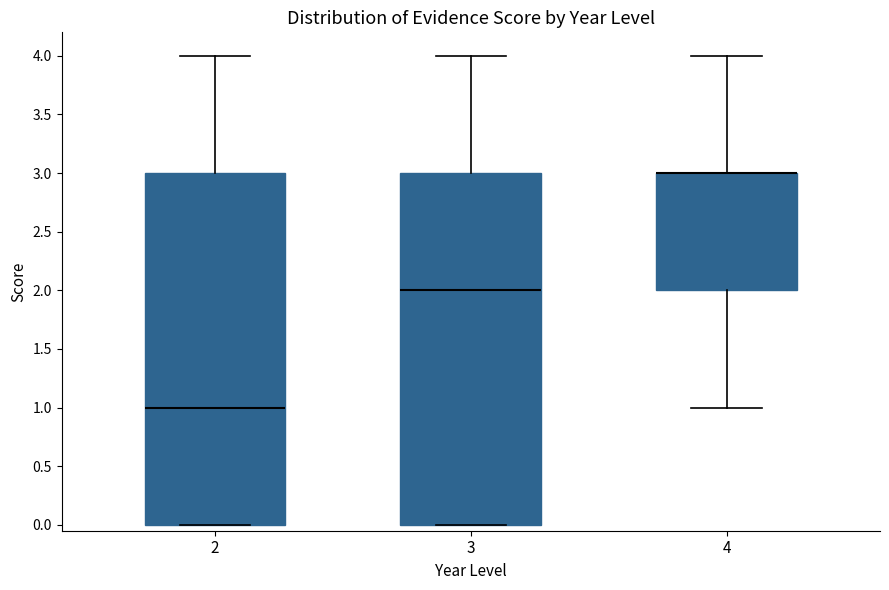

Reading left to right, transcribe this box plot: for each box, give where its median line is, the range the box spans, and where its two whiskers end, as read against the y-axis. The values are not printed on the chart, so give them approximately, as read against the axis.

2: median 1, box 0 to 3, whiskers 0 to 4
3: median 2, box 0 to 3, whiskers 0 to 4
4: median 3 (drawn on the box's upper edge), box 2 to 3, whiskers 1 to 4